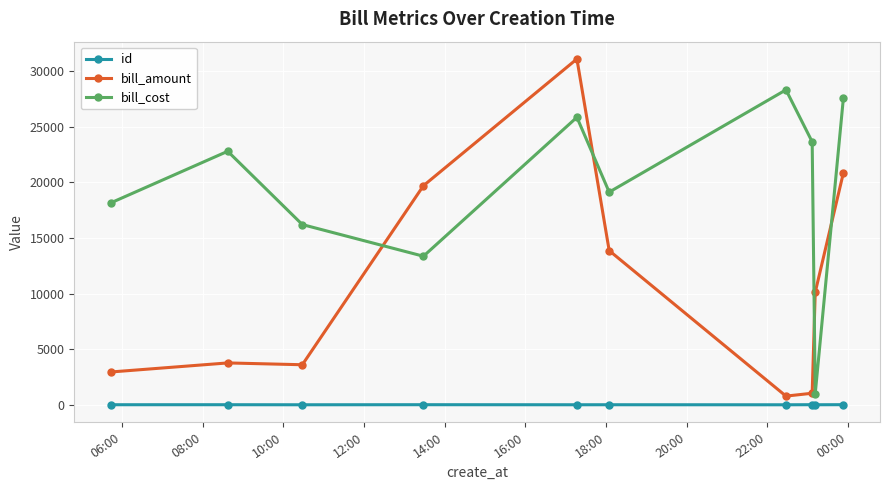

Which series has the largest total across all categories?

bill_cost